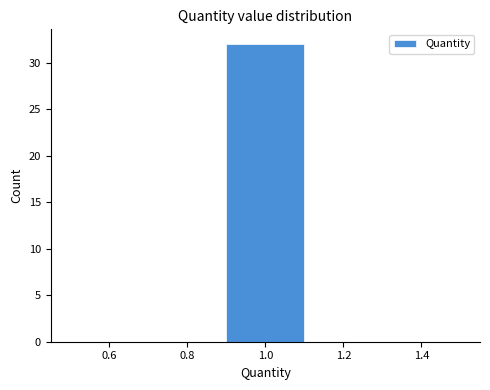

How tall is the bar that spans 0.9 to 1.1 on the x-axis? The values are not printed on the chart, so give them approximately, as read against the axis.

32